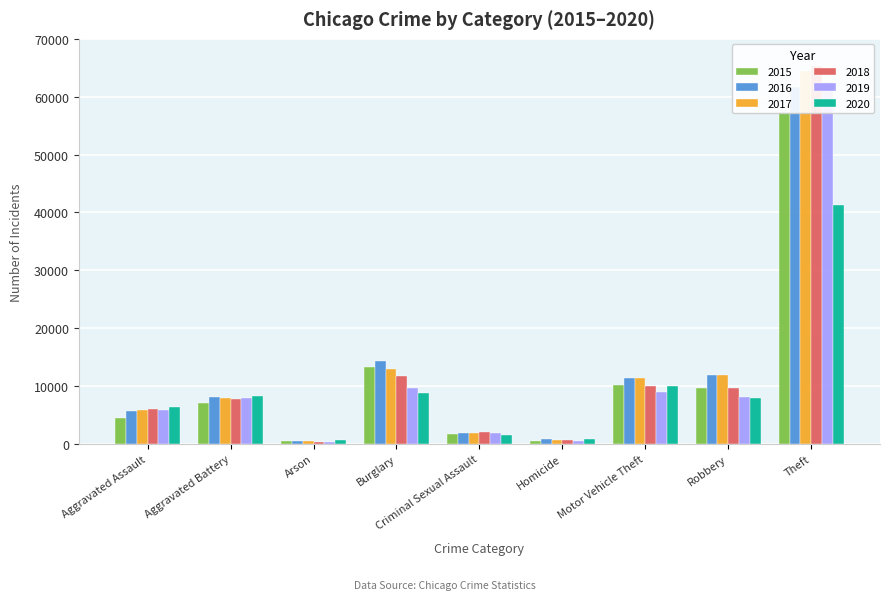

True or false: 2017 has a value of 444 at Arson.

True